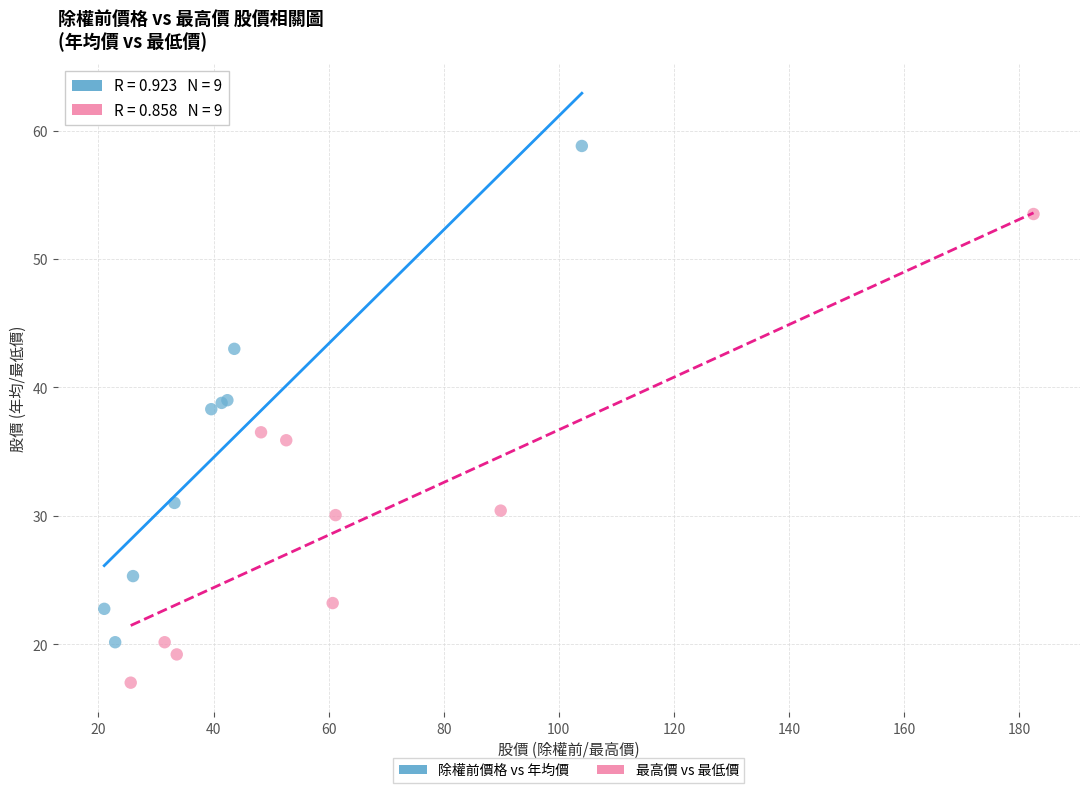

Which series contains the highest Y value?

除權前價格 vs 年均價